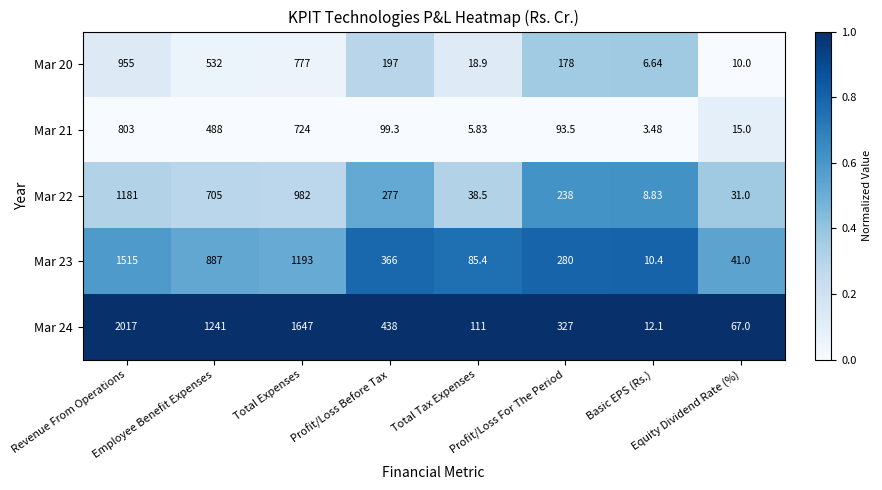

At which category does the chart reach its minimum across all series?

Basic EPS (Rs.)